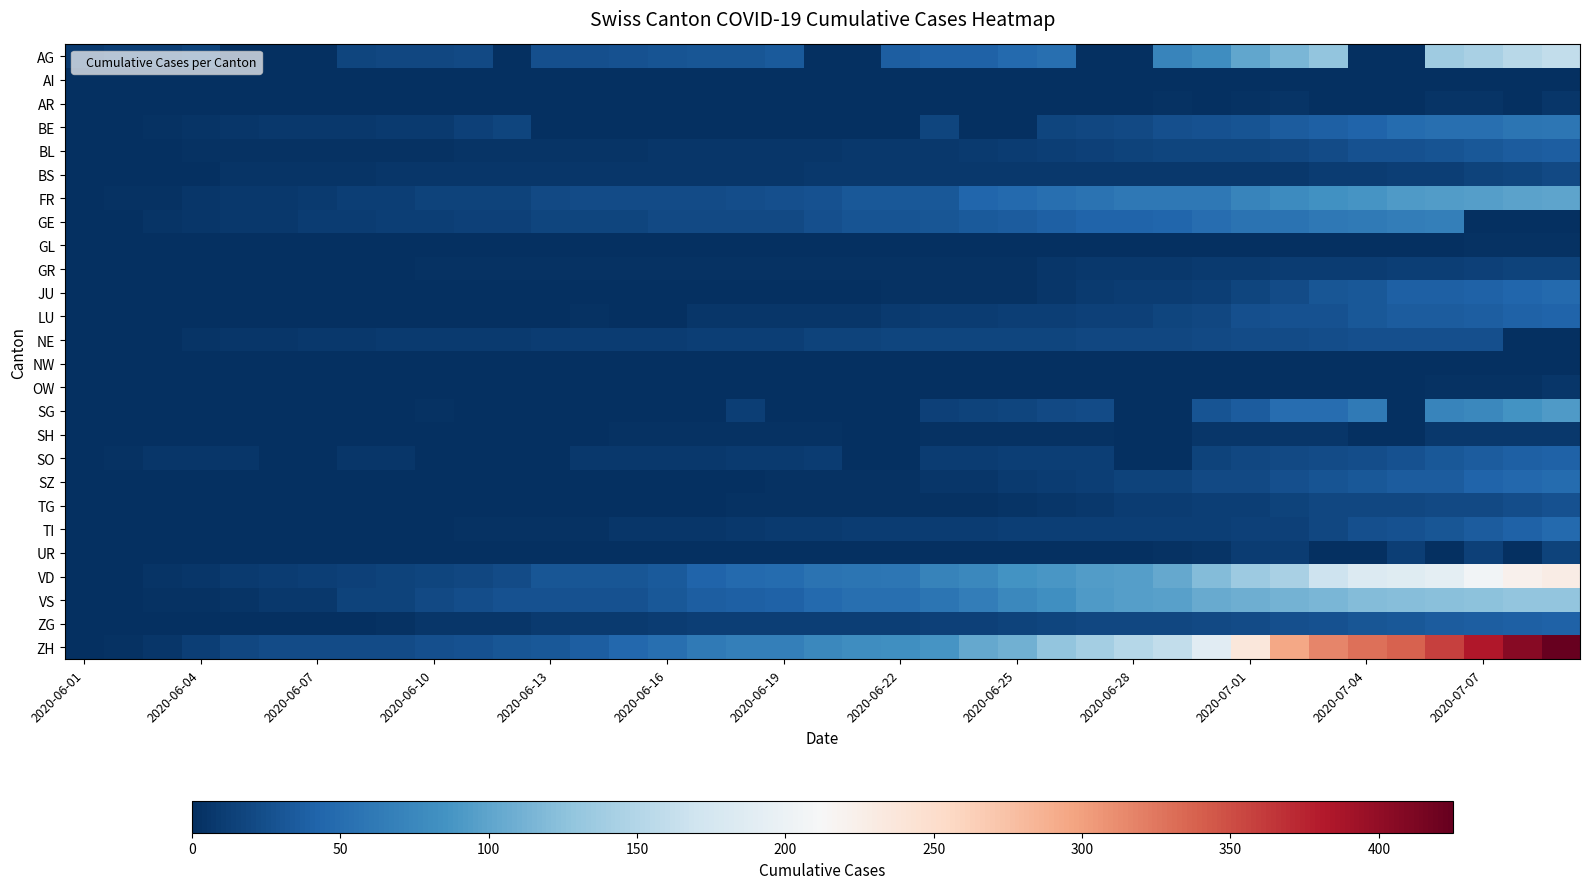

How many distinct data groups are displayed?

26